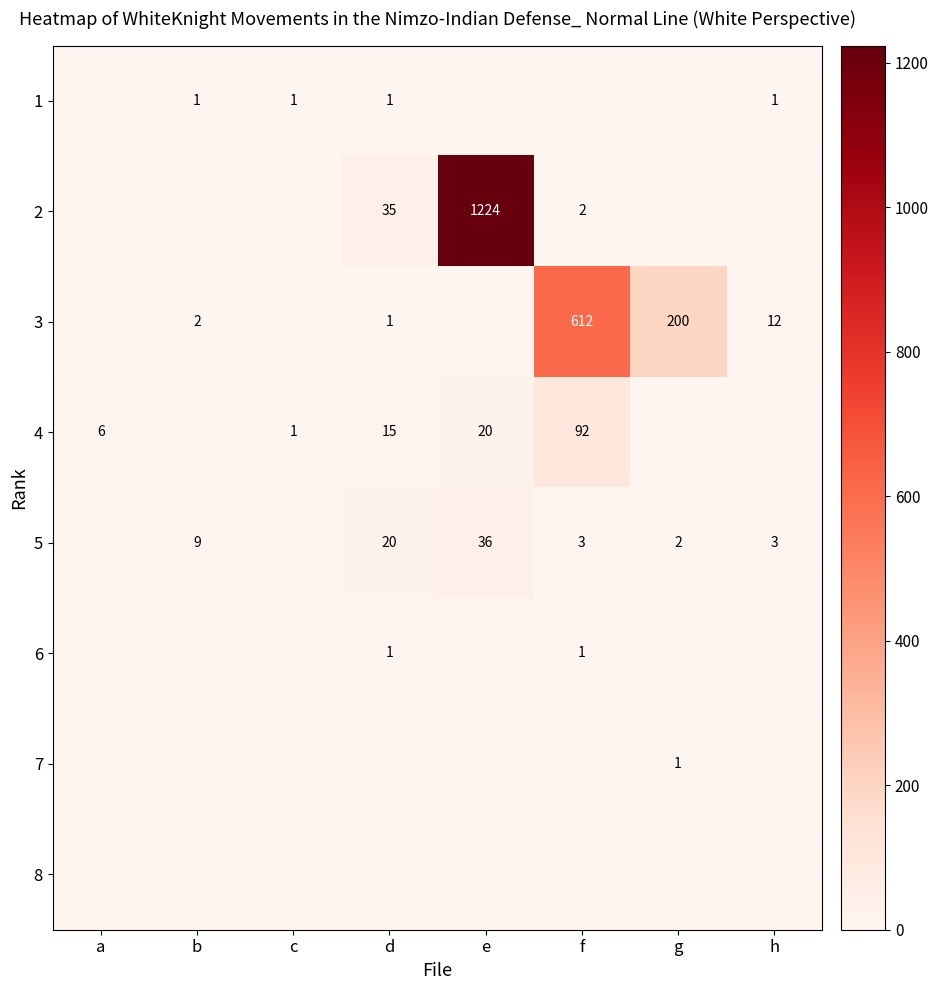

What is the maximum value shown in the chart?

1224